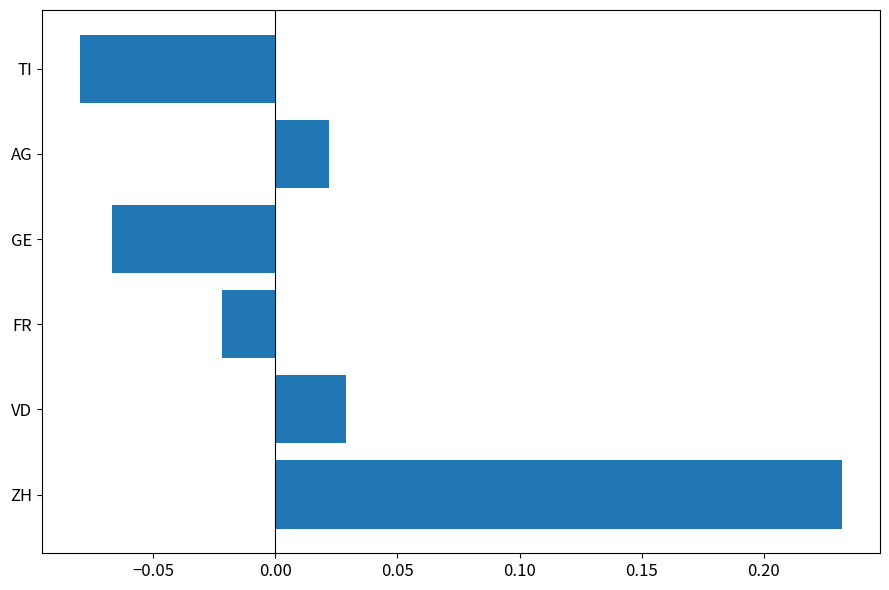

Which label corresponds to the largest value in the chart?

ZH